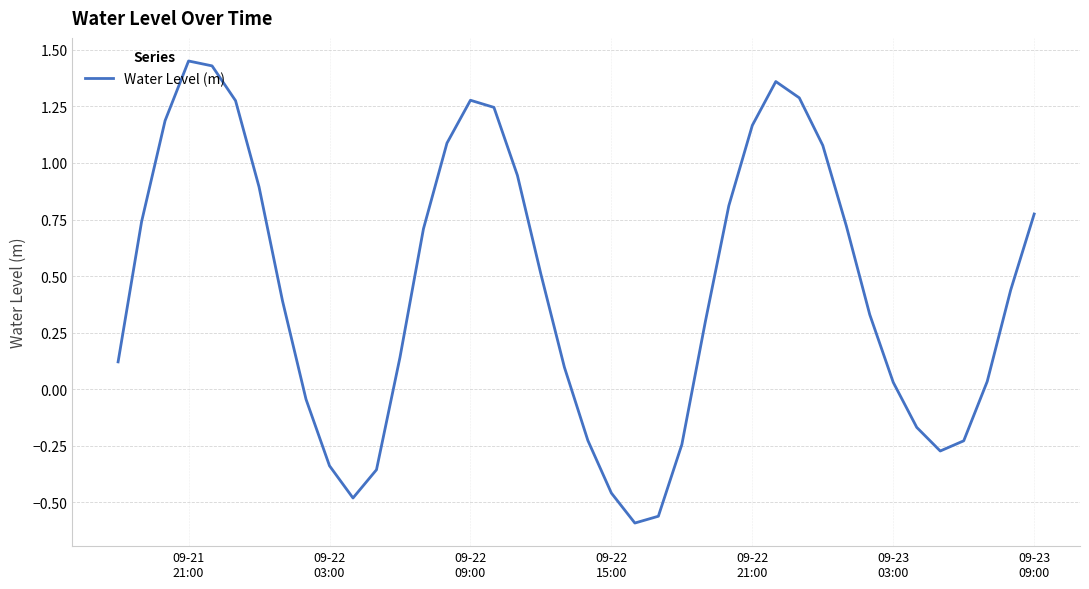

What is the difference between the maximum and minimum values?

2.0